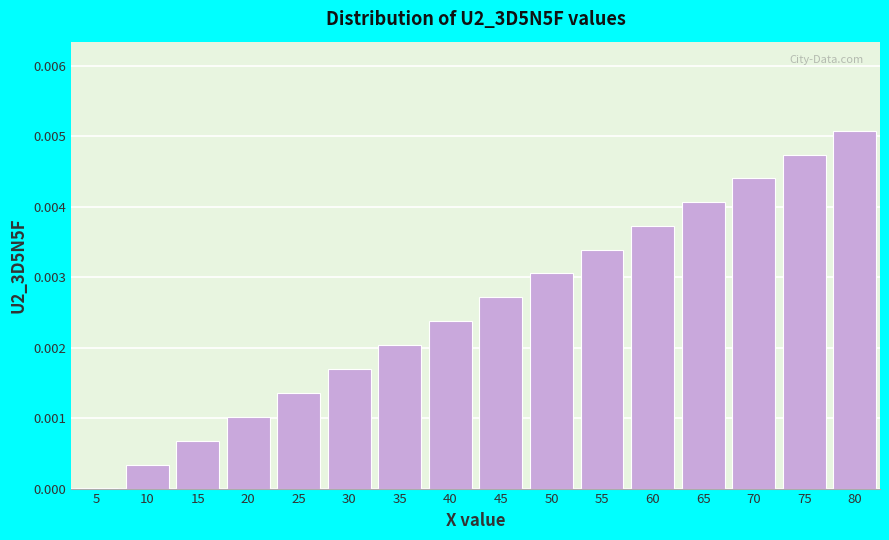

The value at 20 is 0.0. True or false?

True